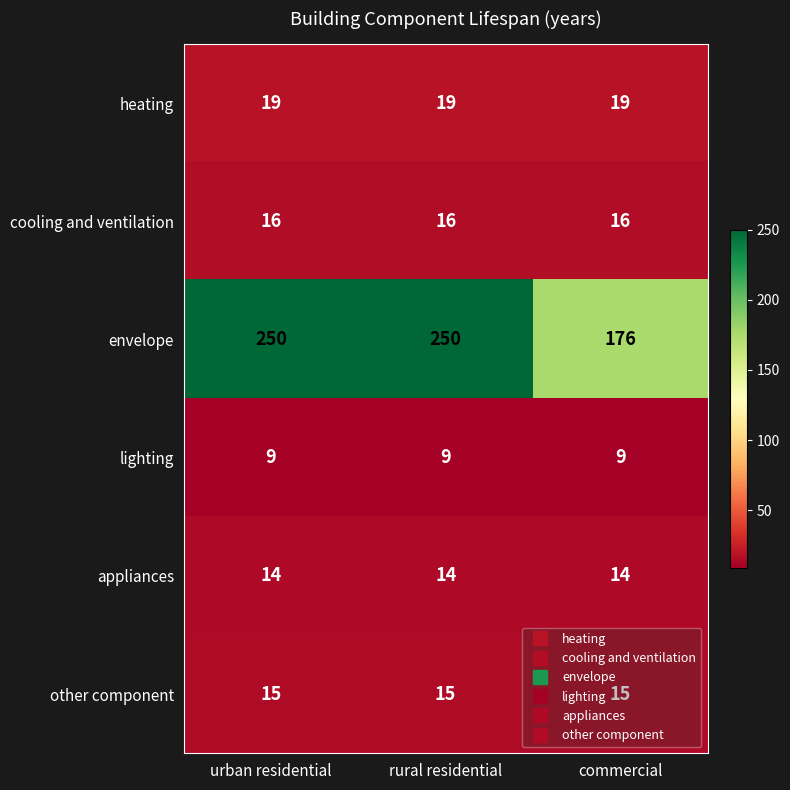

Between urban residential and commercial, which series saw the biggest shift?

envelope